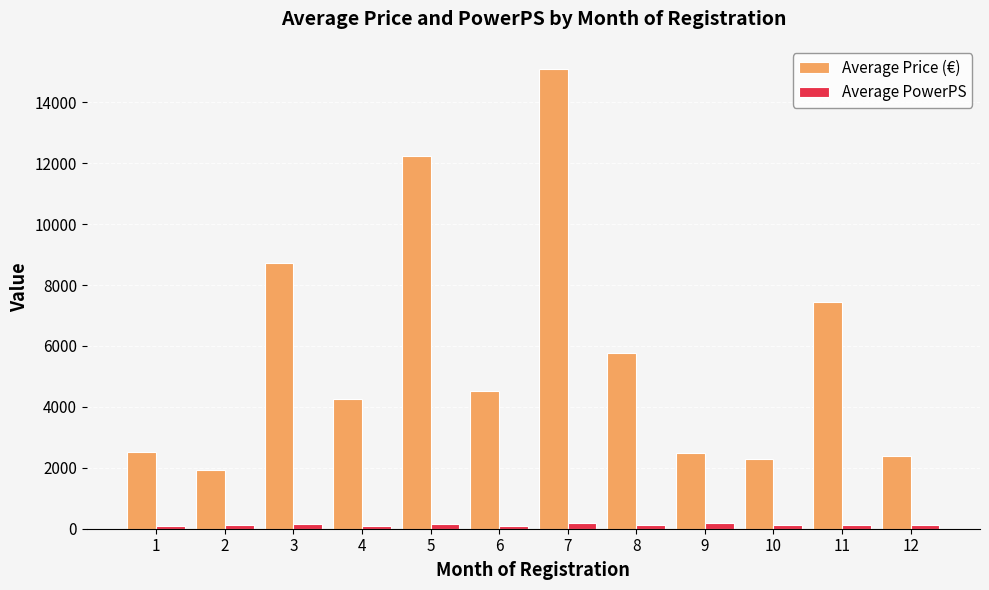

Rank the series by their average value, from lowest to highest.

Average PowerPS, Average Price (€)